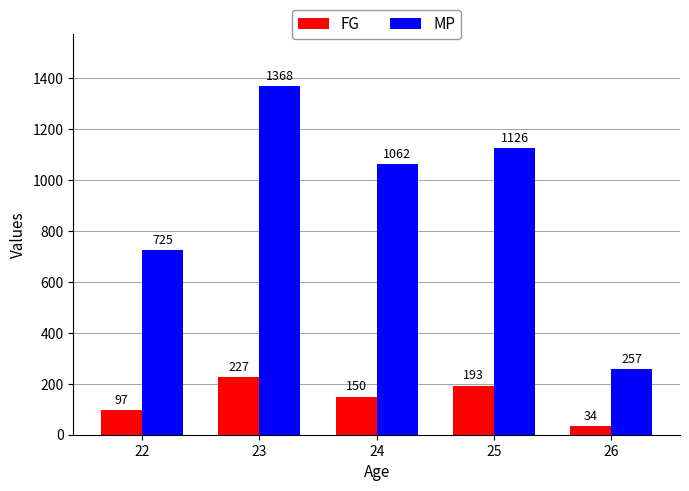

Where is MP nearest to the value 812?

22